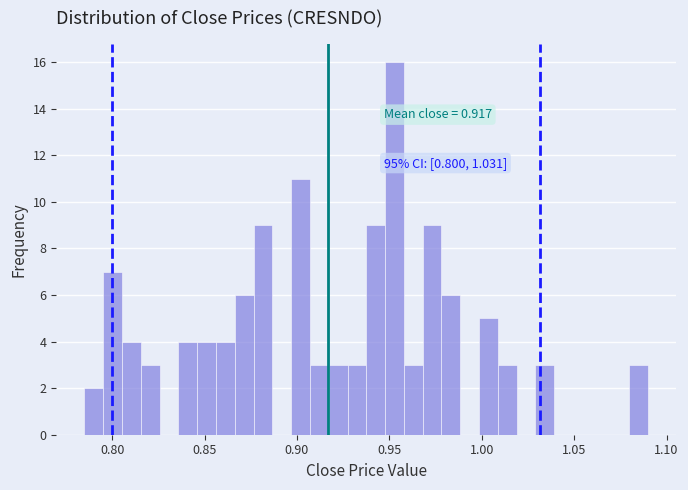

Around what value on the x-axis is the tallest bar? Give the approximate position of its centre, as read against the axis.

0.955